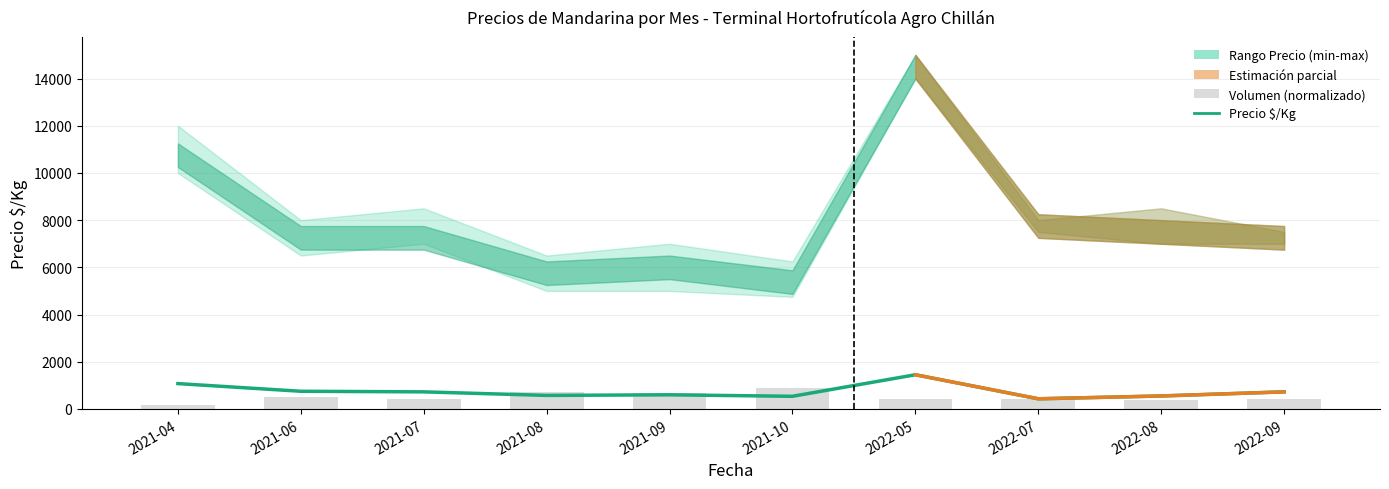

How many values in the Precio $/Kg series are below 725?

5